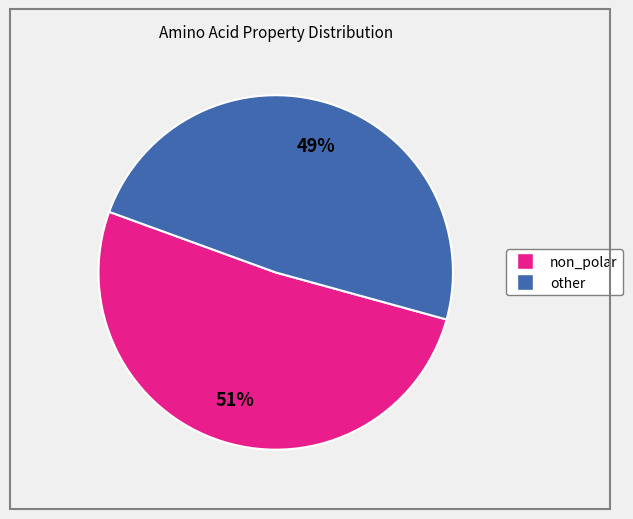

Is there any slice that represents more than half of the pie?

Yes